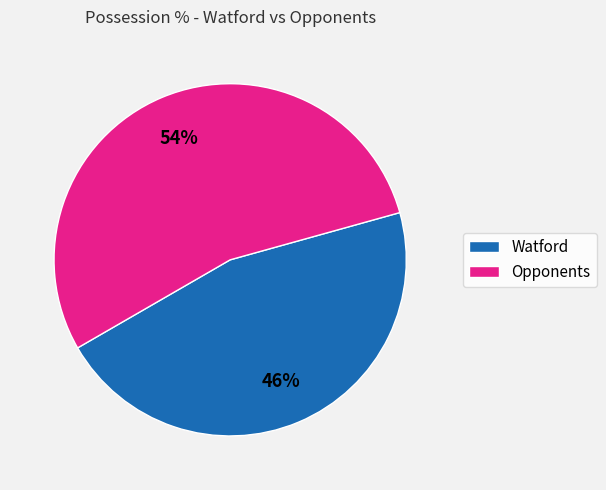

How many slices are in this pie chart?

2